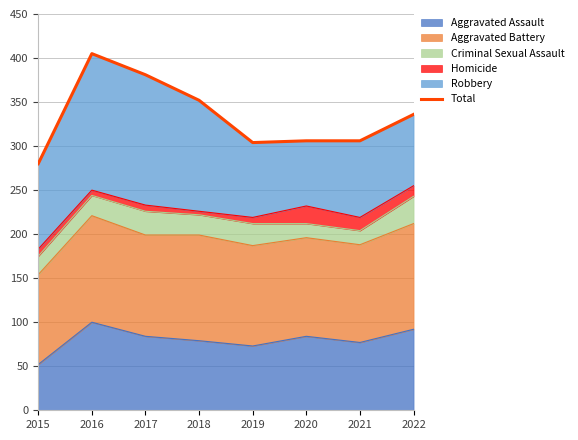

The Aggravated Assault series shows 92 at 2022. True or false?

True